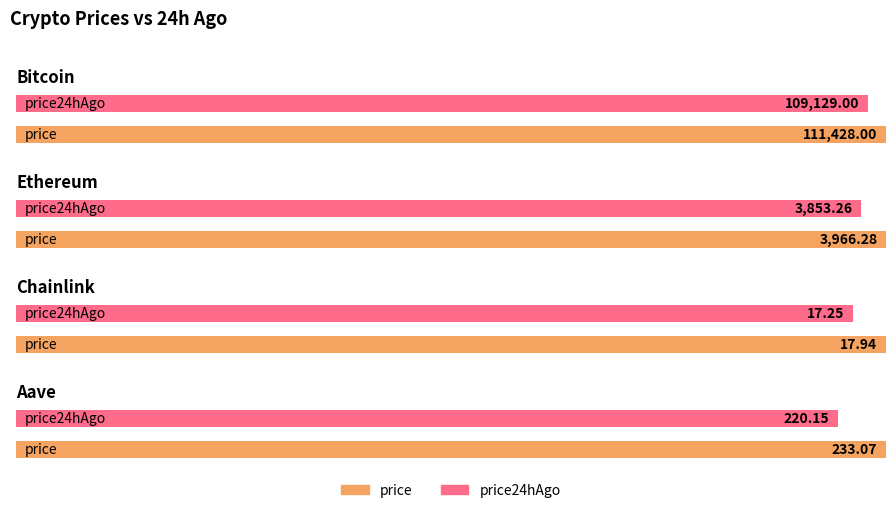

Is the value of price24hAgo at Aave greater than the value of price at Chainlink?

Yes